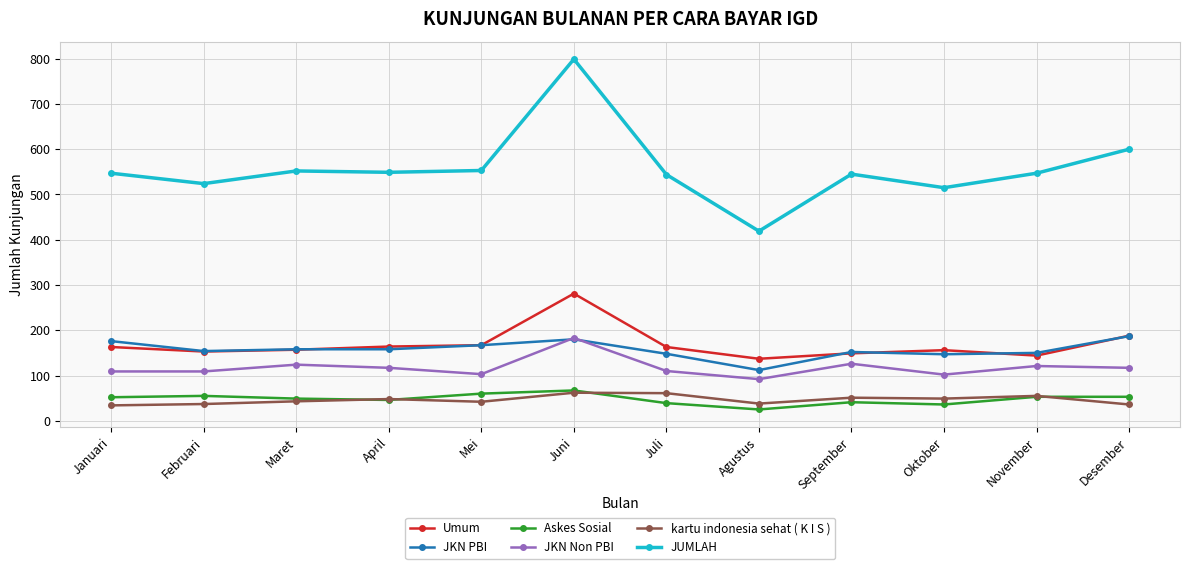

True or false: JKN Non PBI and Umum cross at least once.

False